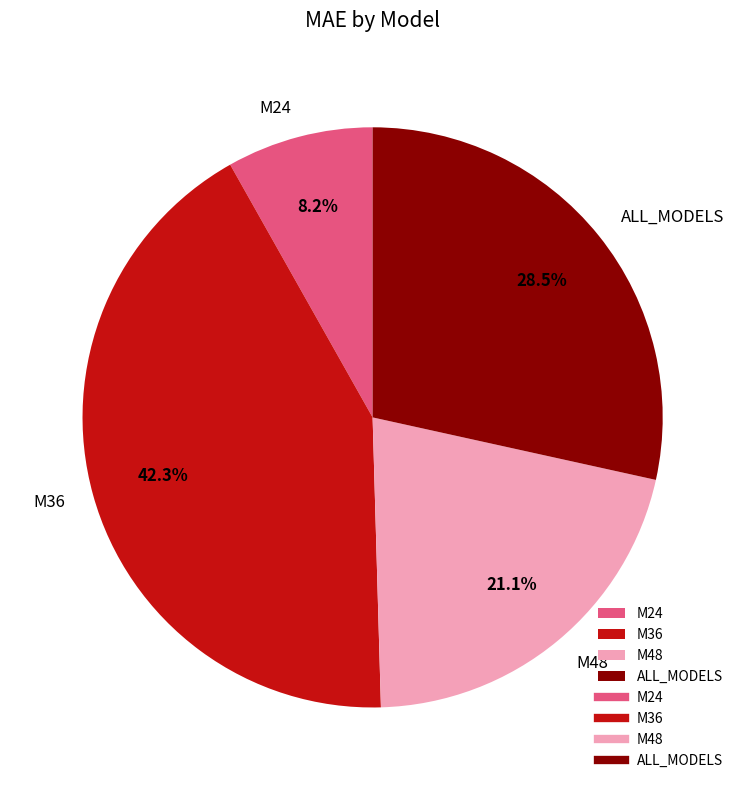

How many slices are in this pie chart?

4